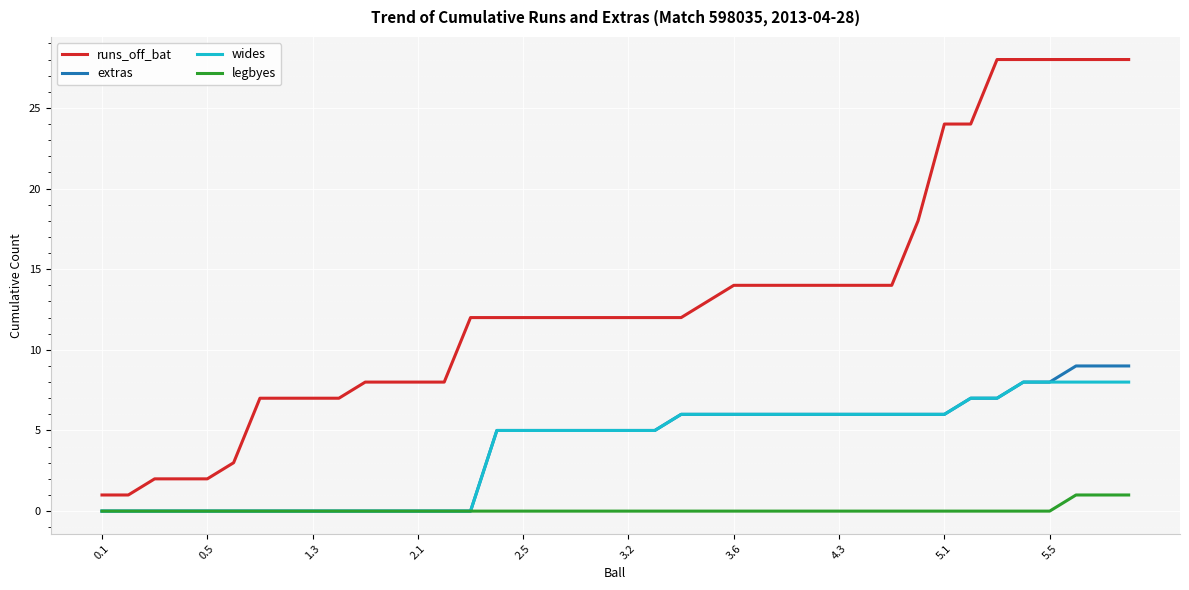

Count the extras values in the range 0 to 6.

33